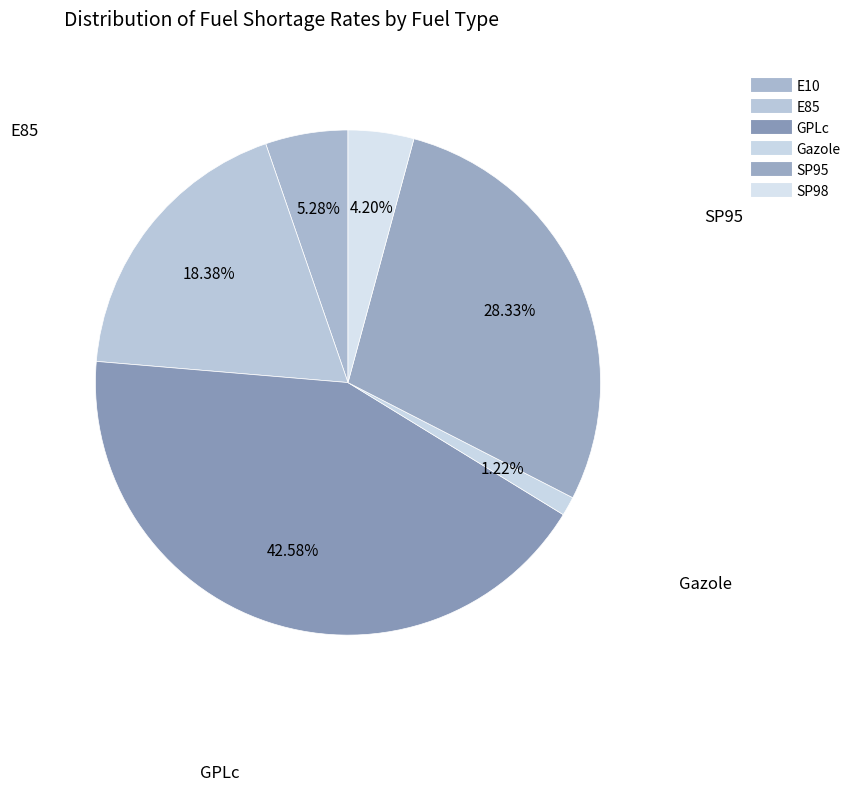

To the nearest percent, what is the combined percentage of E85 and SP98?

23%